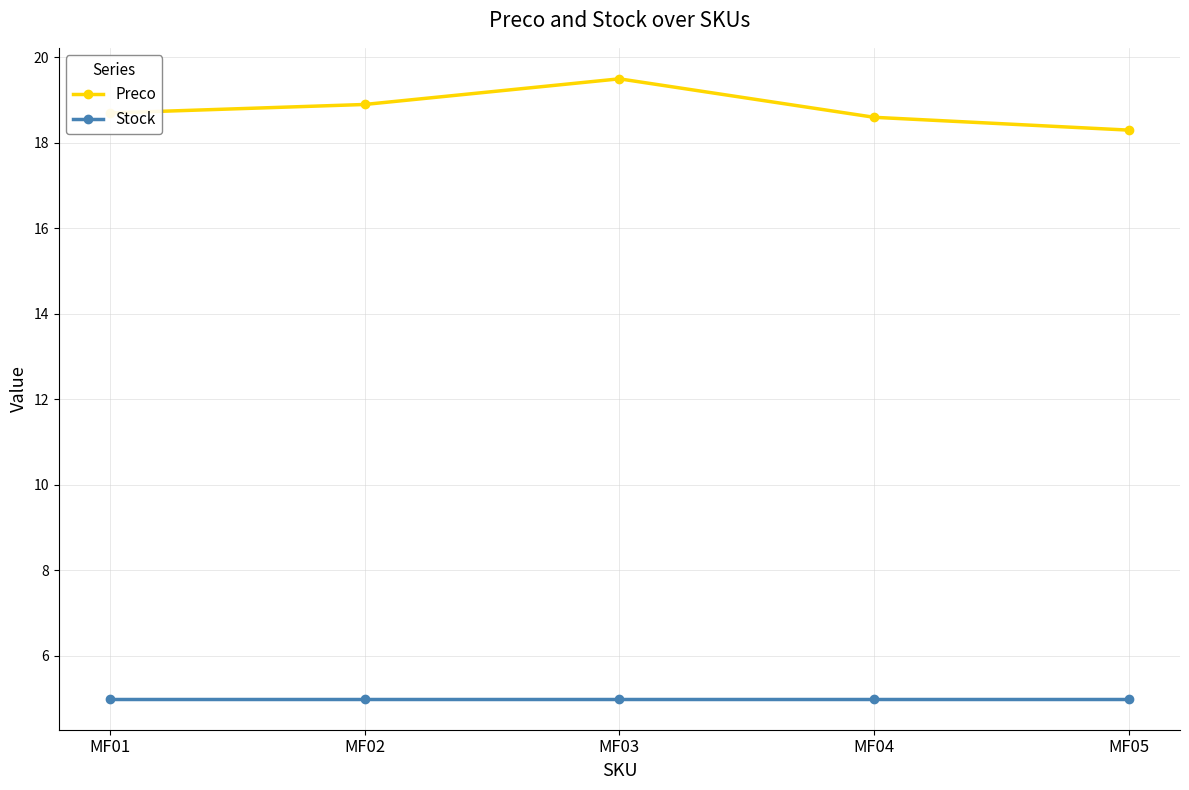

Where is the first local maximum for Preco?

MF03